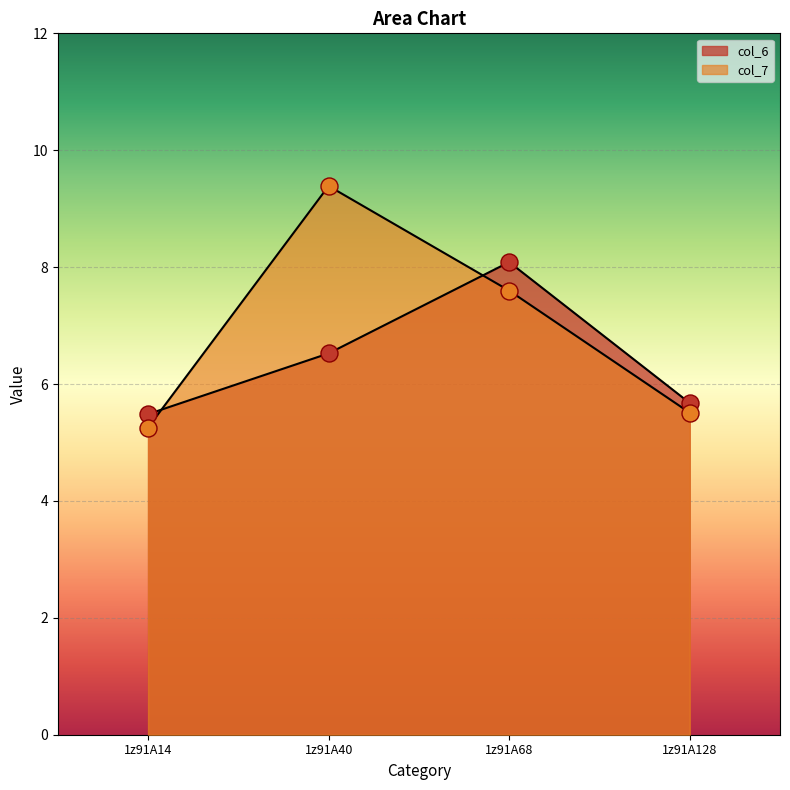

At which category is the sum across all series the highest?

1z91A40